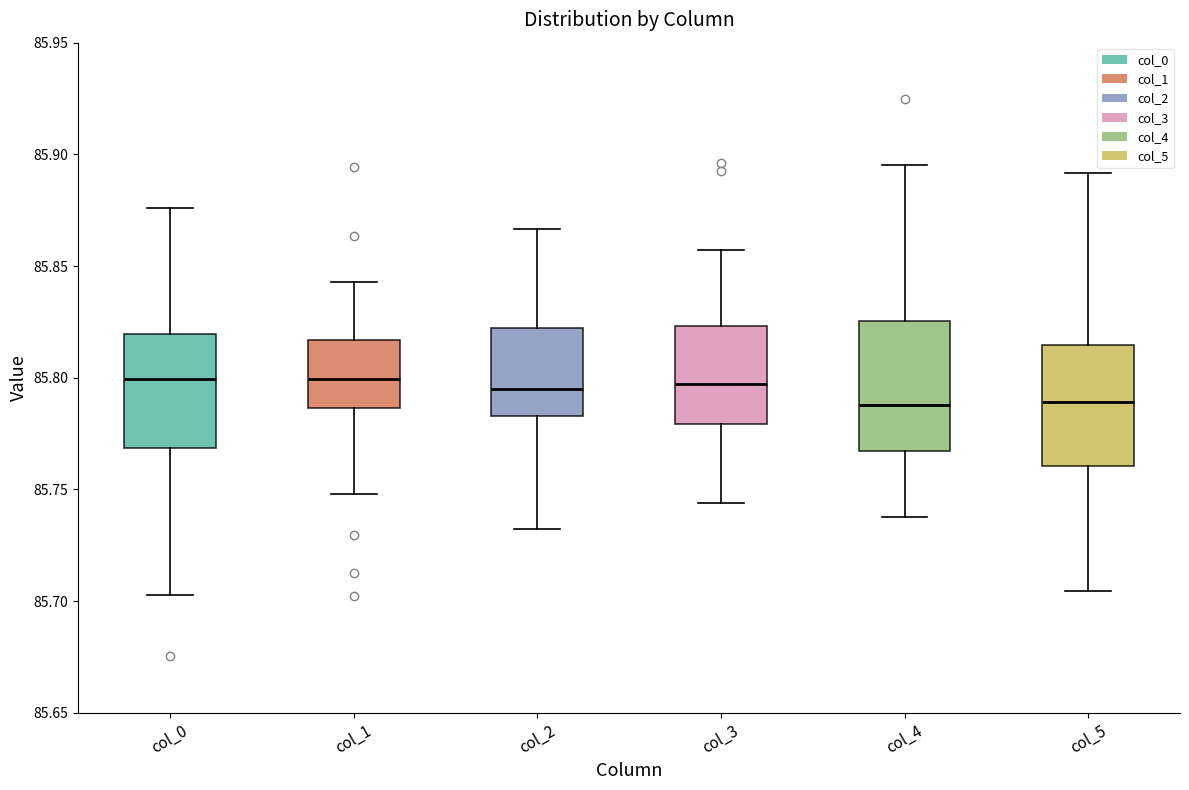

Reading left to right, read every box against the y-axis: the position of its median line, the range the box covers, and the ends of its whiskers. The values are not printed on the chart, so give them approximately, as read against the axis.

col_0: median 85.800, box 85.770 to 85.820, whiskers 85.705 to 85.875
col_1: median 85.800, box 85.785 to 85.815, whiskers 85.750 to 85.845
col_2: median 85.795, box 85.785 to 85.820, whiskers 85.730 to 85.865
col_3: median 85.795, box 85.780 to 85.825, whiskers 85.745 to 85.855
col_4: median 85.790, box 85.765 to 85.825, whiskers 85.740 to 85.895
col_5: median 85.790, box 85.760 to 85.815, whiskers 85.705 to 85.890